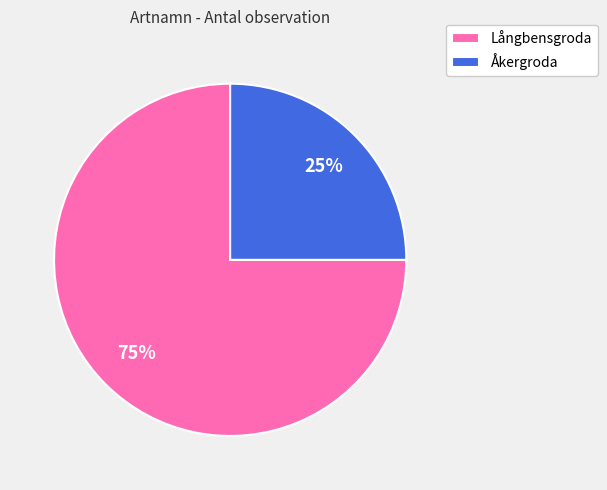

Rank the categories by value from lowest to highest.

Åkergroda, Långbensgroda